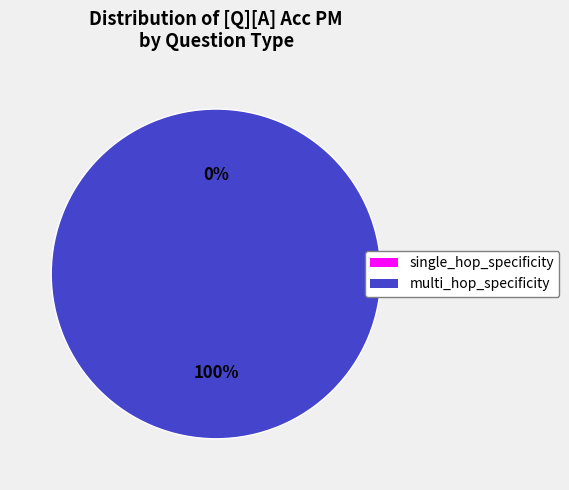

What is the total percentage of single_hop_specificity and multi_hop_specificity?

100.0%